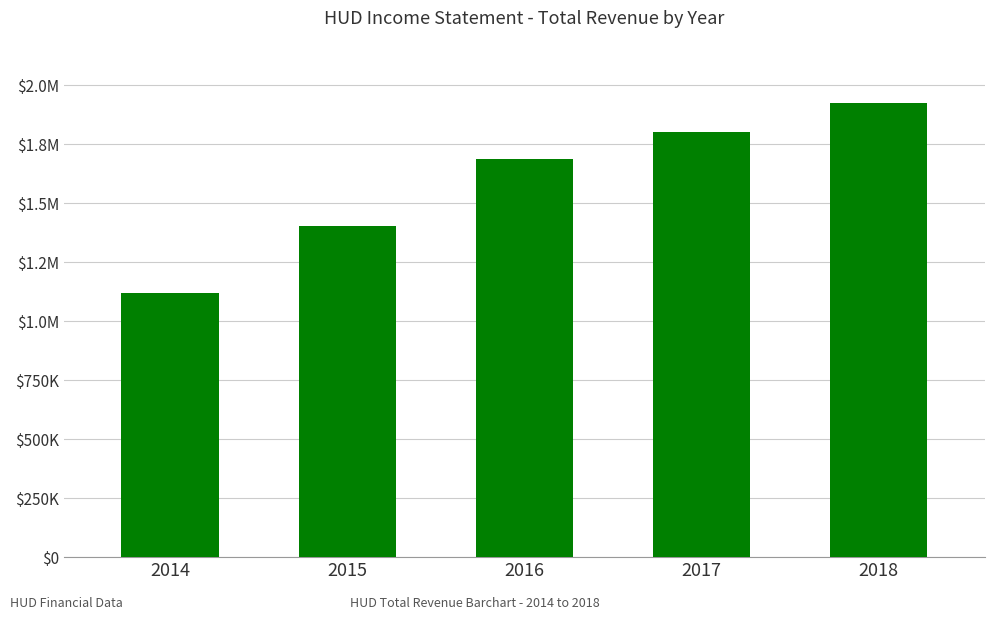

What is the difference between the maximum and minimum values?

805500